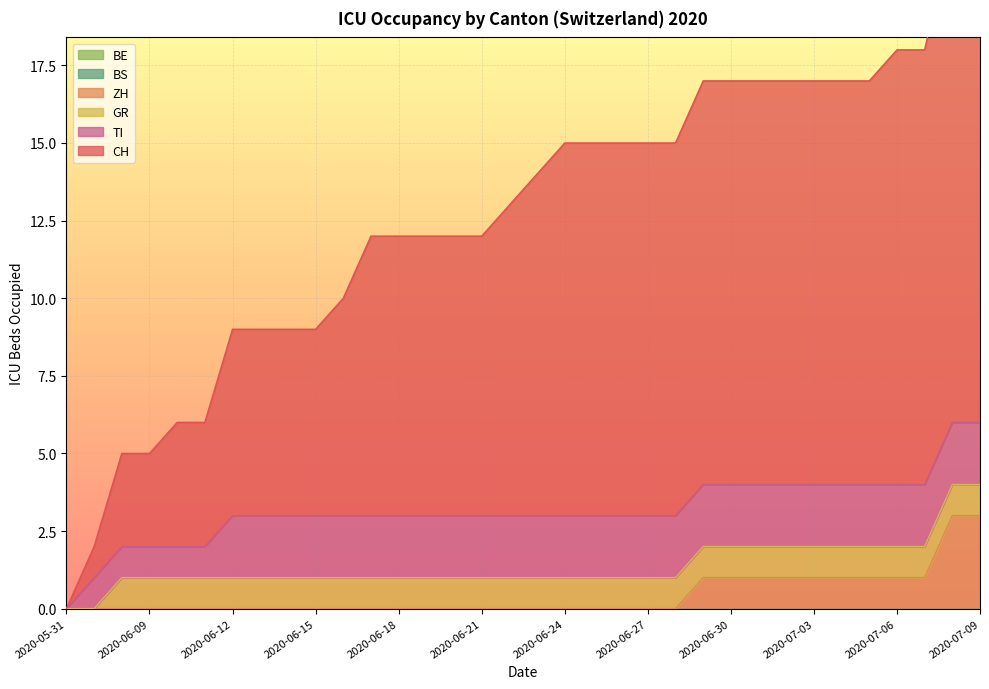

True or false: TI and GR cross at least once.

False